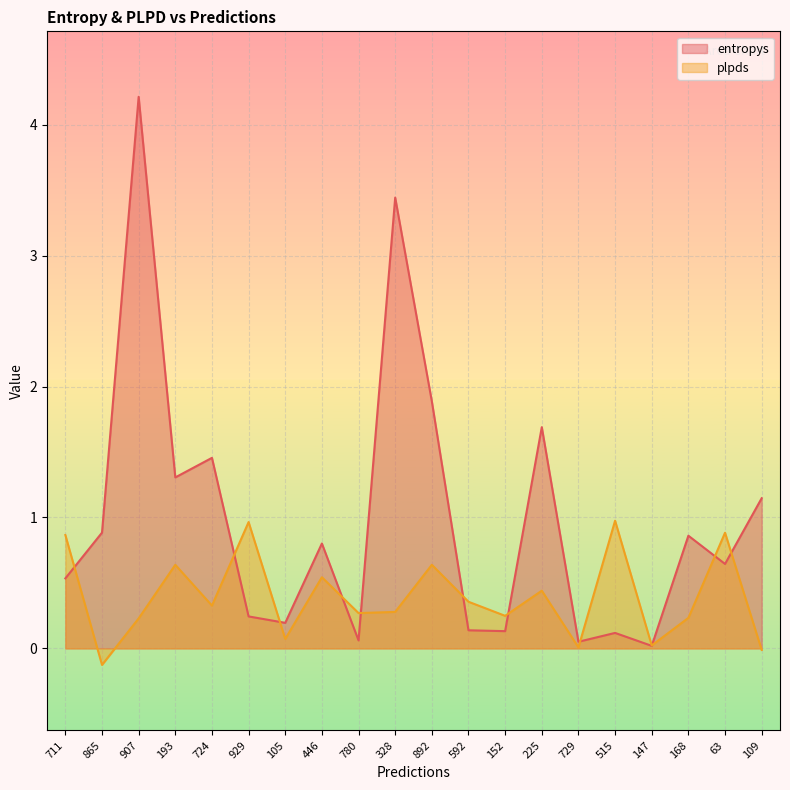

What is the label of the 11th point from the left?

892